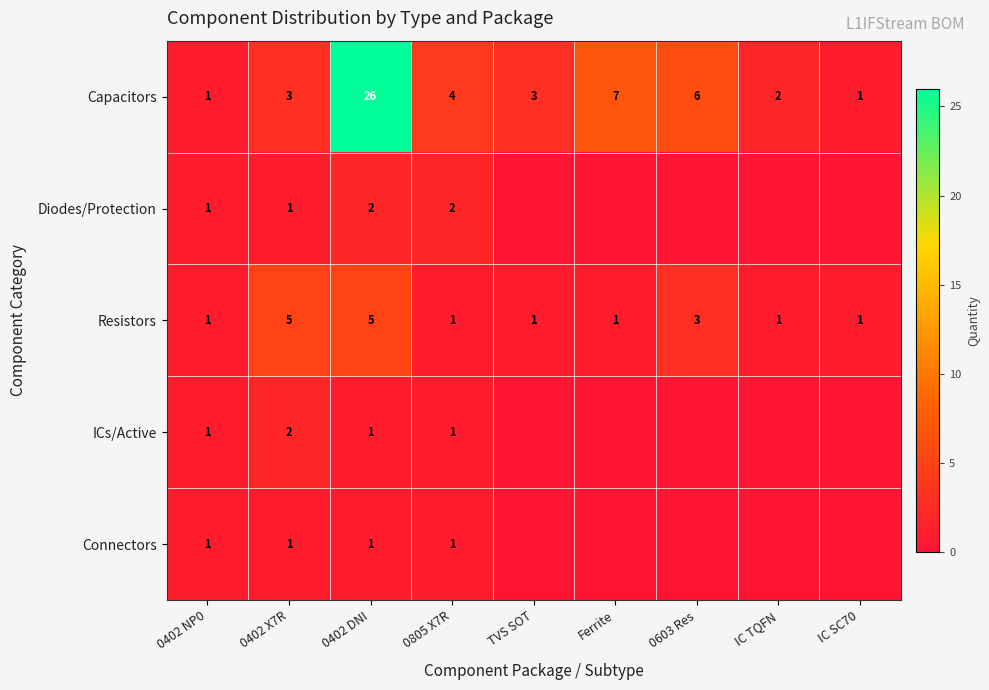

How many data points in Capacitors are less than 3?

3